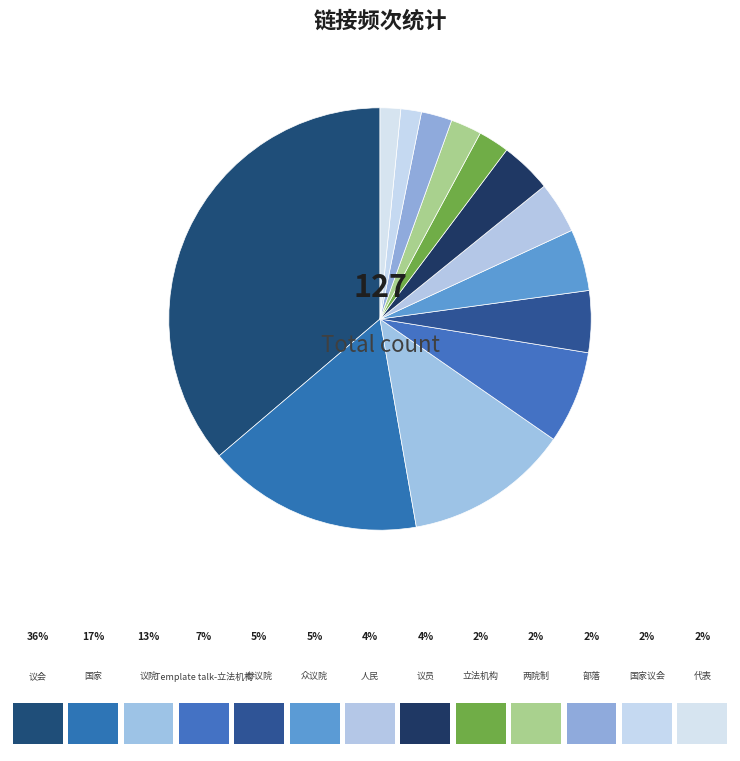

Count the number of slices in the pie.

13